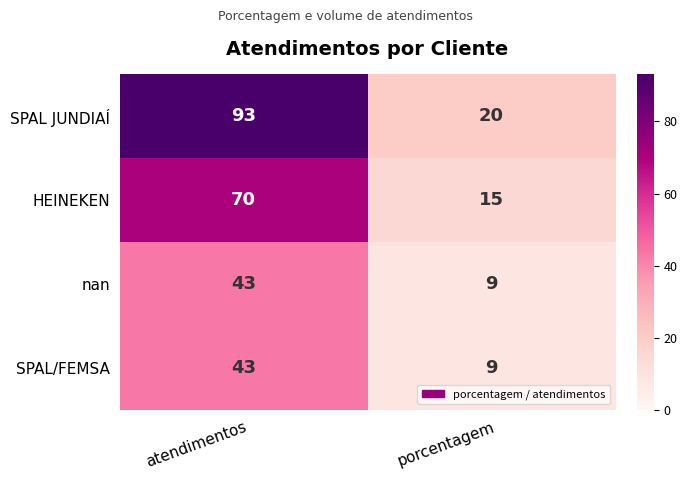

At how many categories does at least one series exceed 86?

1